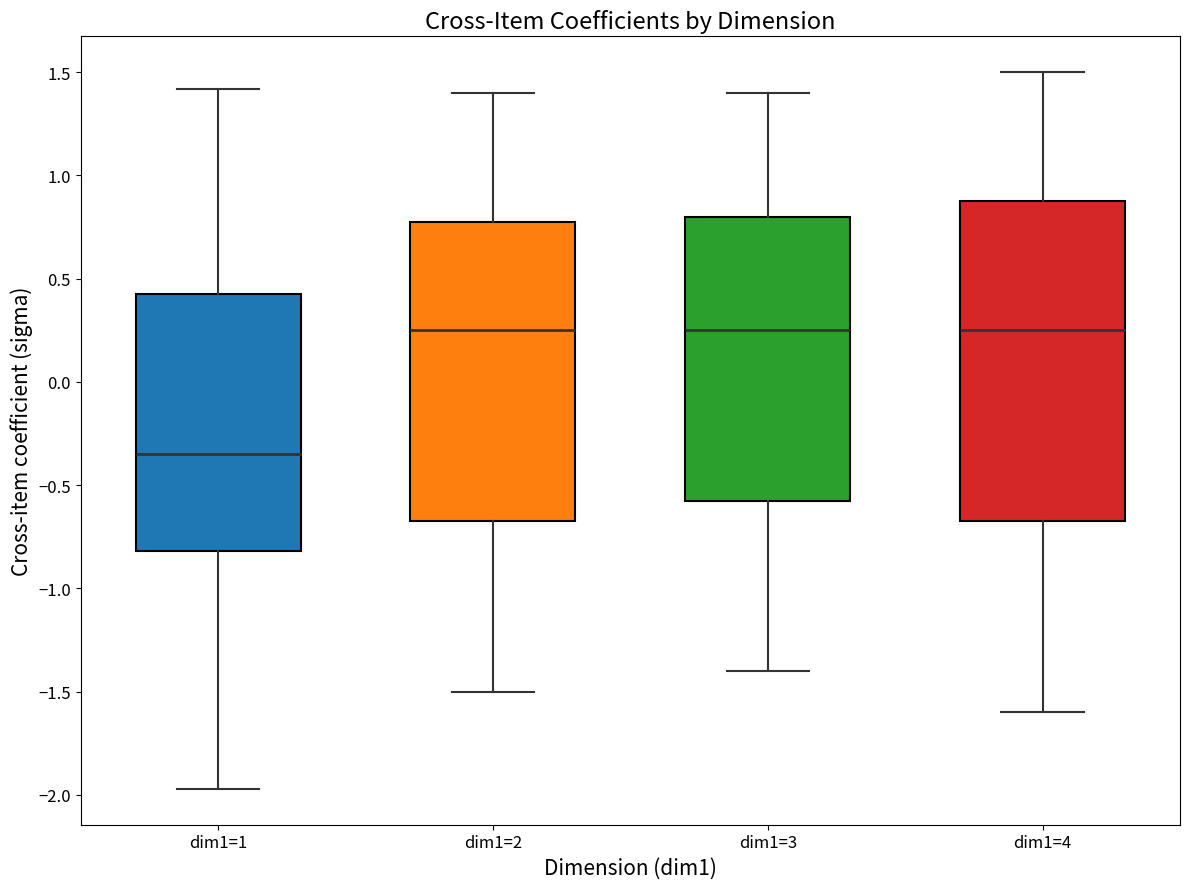

Where is the upper edge of the box for dim1=2 on the y-axis? The values are not printed on the chart, so give them approximately, as read against the axis.

0.80